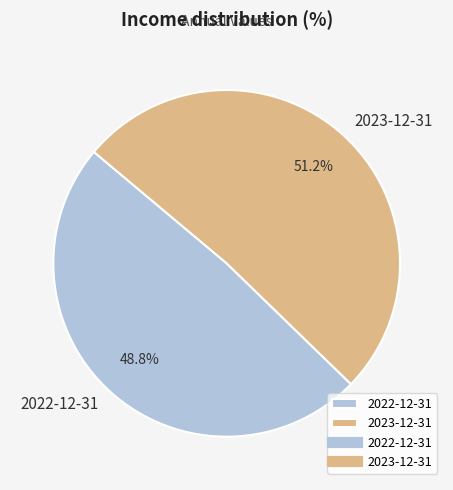

To the nearest percent, what is the difference between the largest and smallest slice percentages?

2%